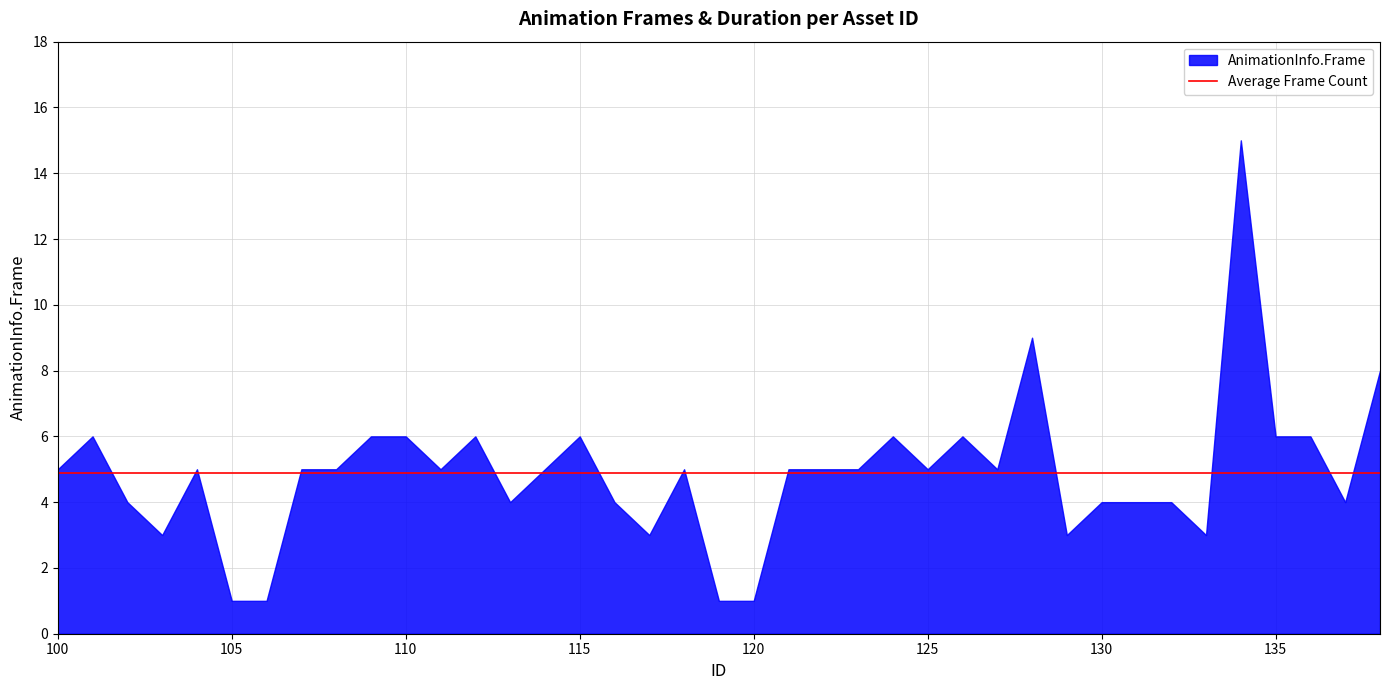

Is it true that the value at 135 is 6?

True